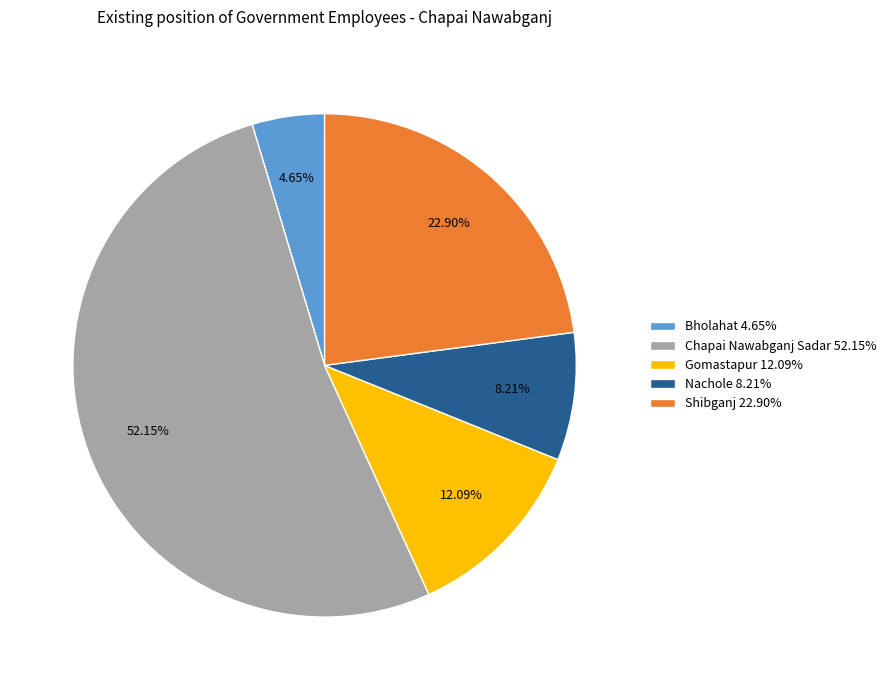

Which has a higher value, Gomastapur or Bholahat?

Gomastapur